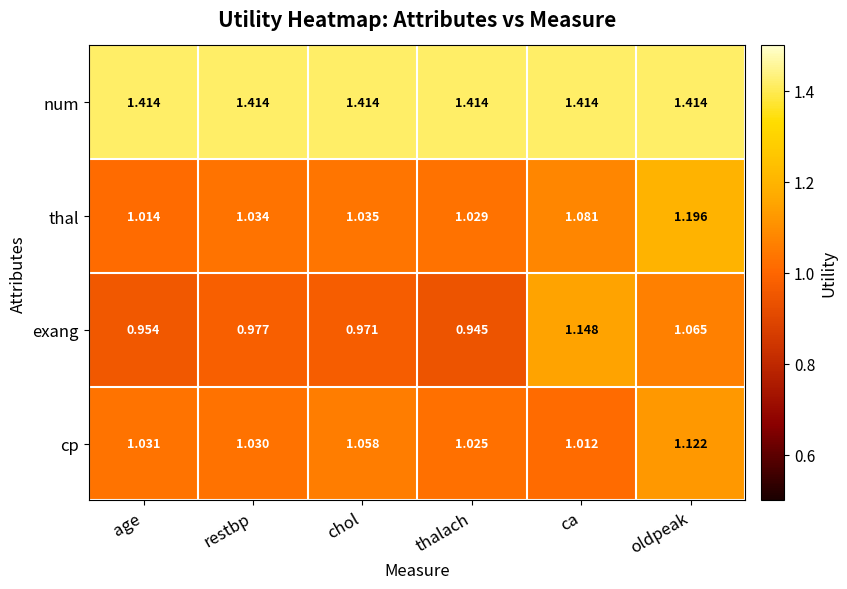

Which series has the widest spread of values?

exang